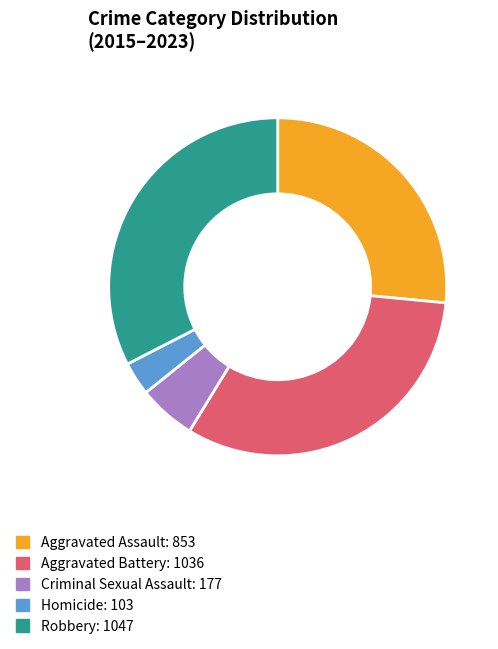

True or false: Aggravated Battery accounts for 40% of the total.

False